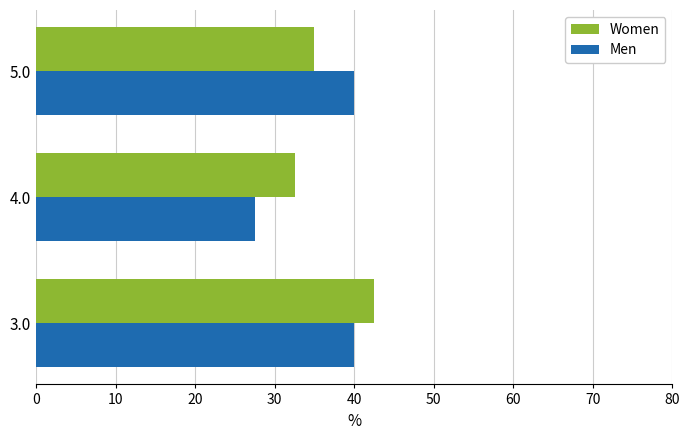

What is the total value across all series at 3.0?

82.5